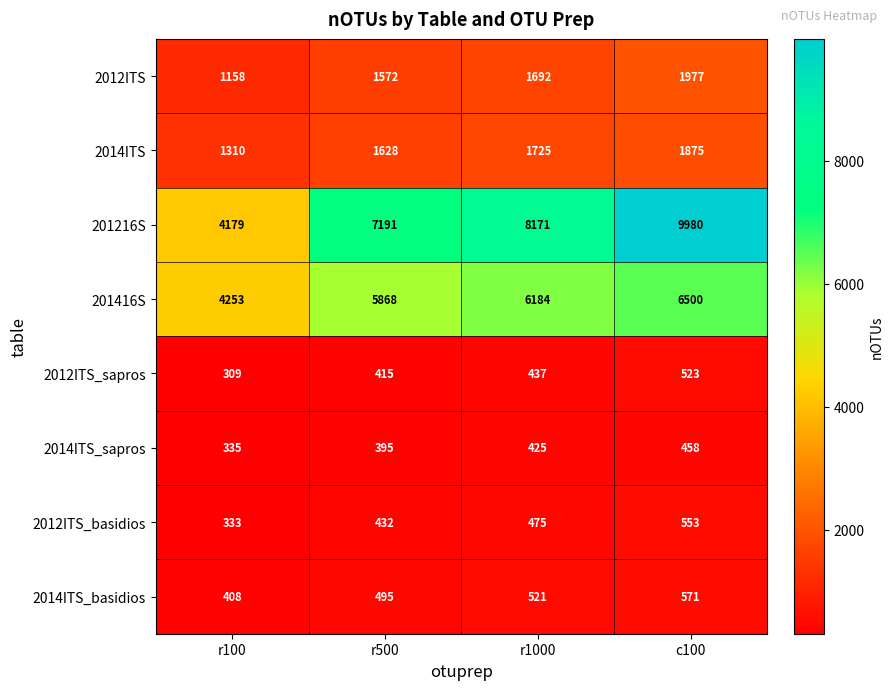

At which category is the sum across all series the highest?

c100